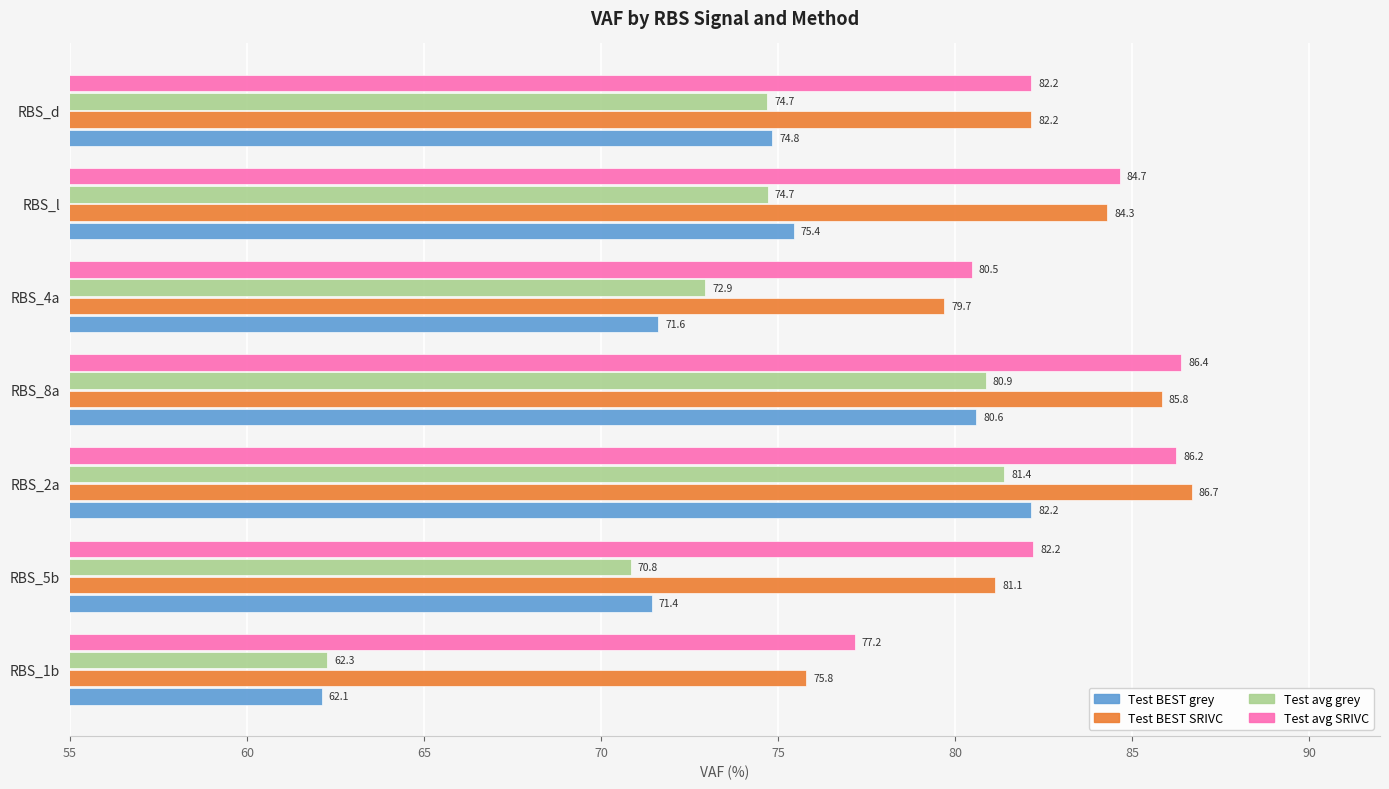

Is it true that Test BEST grey equals 134.9 at RBS_2a?

False